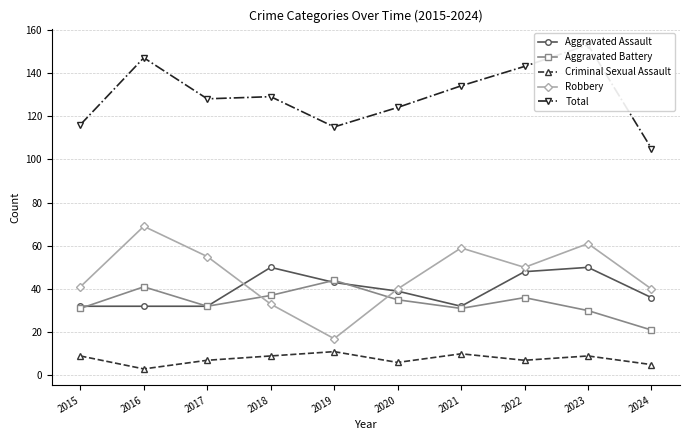

How many interior local peaks does the Robbery series have?

3